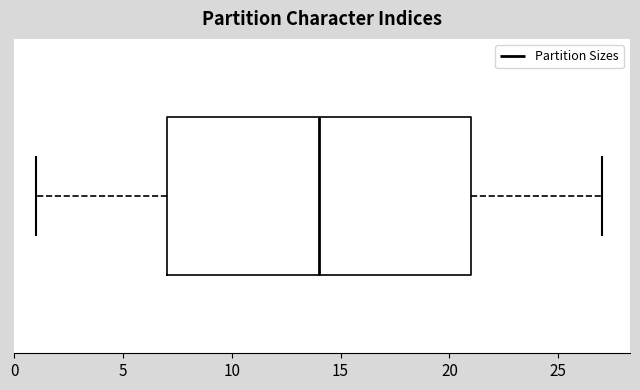

Where is the right edge of the box on the x-axis? The values are not printed on the chart, so give them approximately, as read against the axis.

21